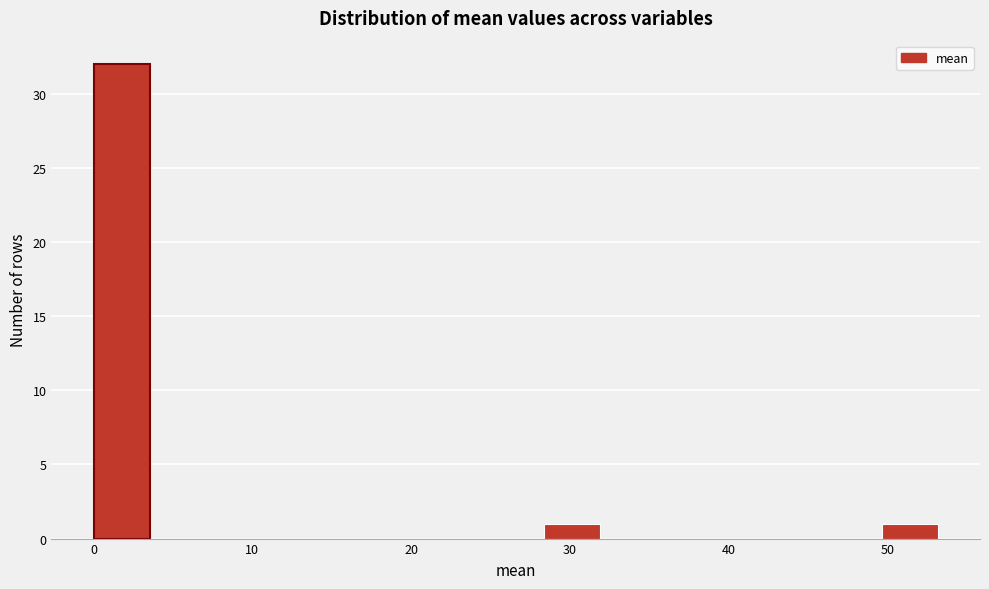

Around what value on the x-axis is the tallest bar? Give the approximate position of its centre, as read against the axis.

2